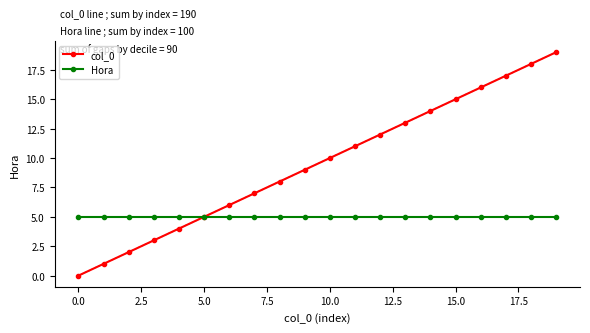

What are all the series names shown in the legend?

col_0, Hora